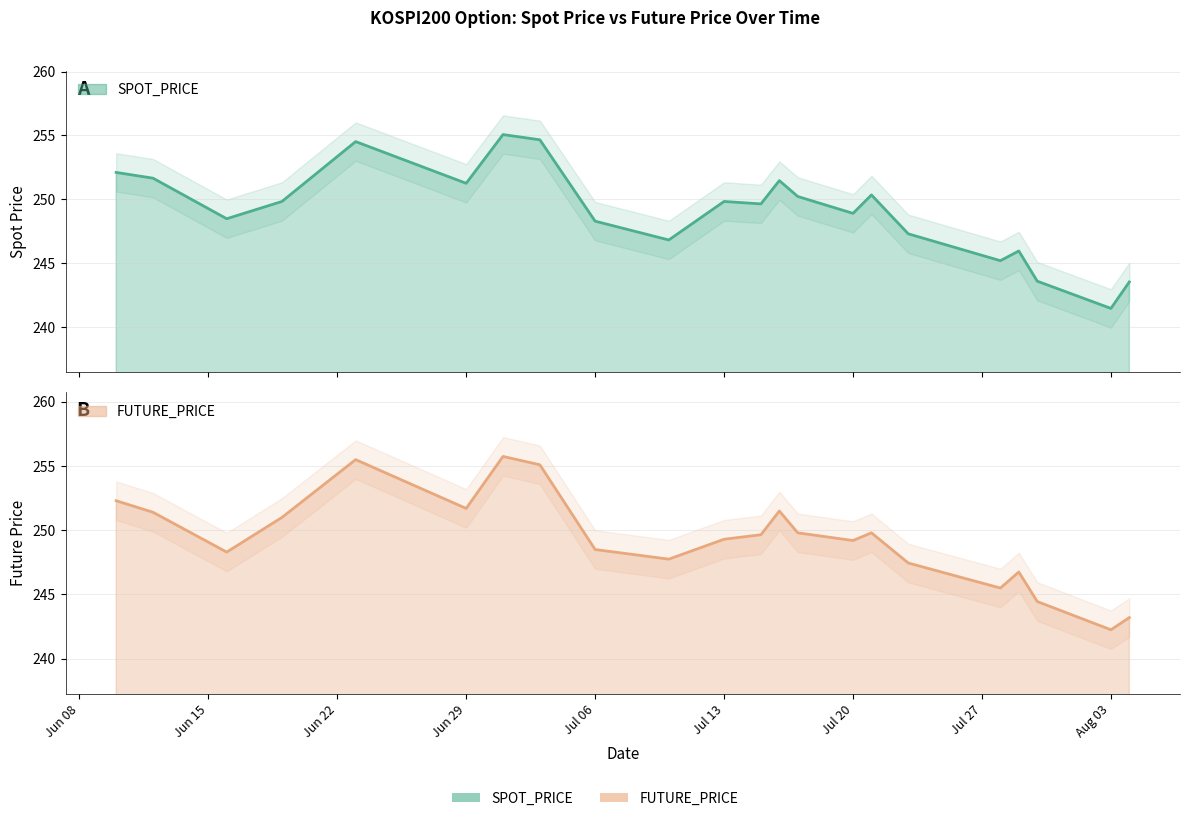

Is it true that SPOT_PRICE equals 246.0 at 2015-07-29?

True